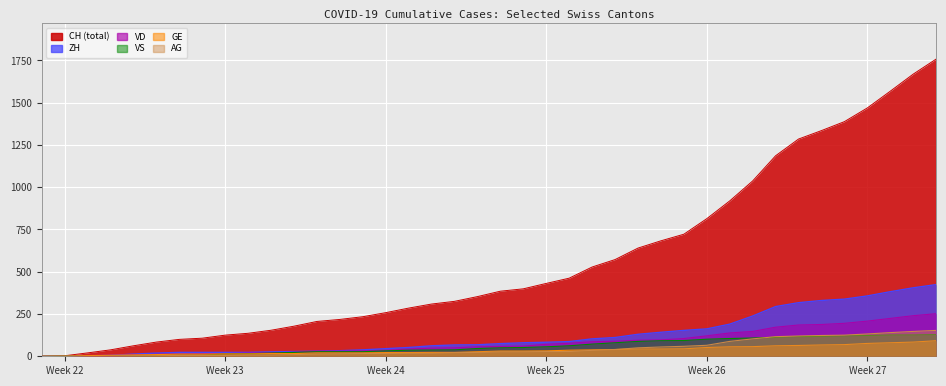

What is the maximum value shown in the chart?

1758